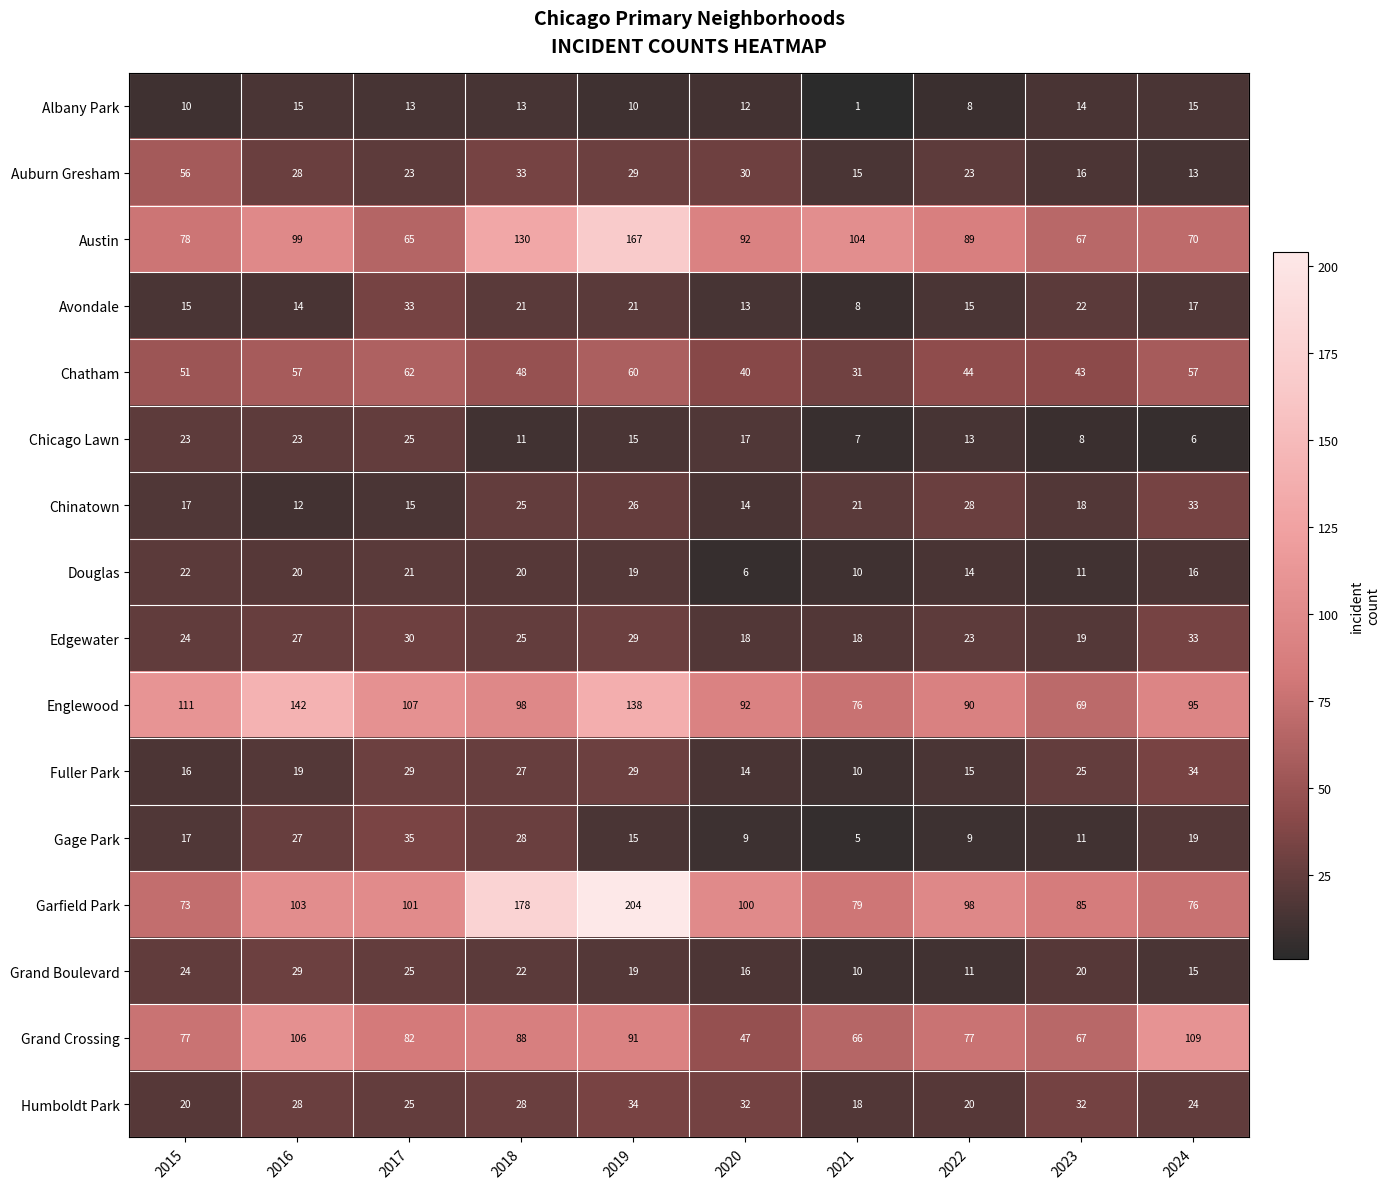

What is the sum of the Grand Crossing values at 2023 and 2024?

176